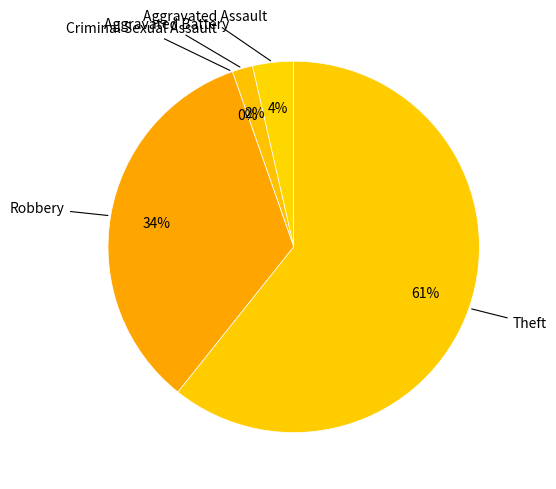

What portion of the pie excludes Theft?

39.3%